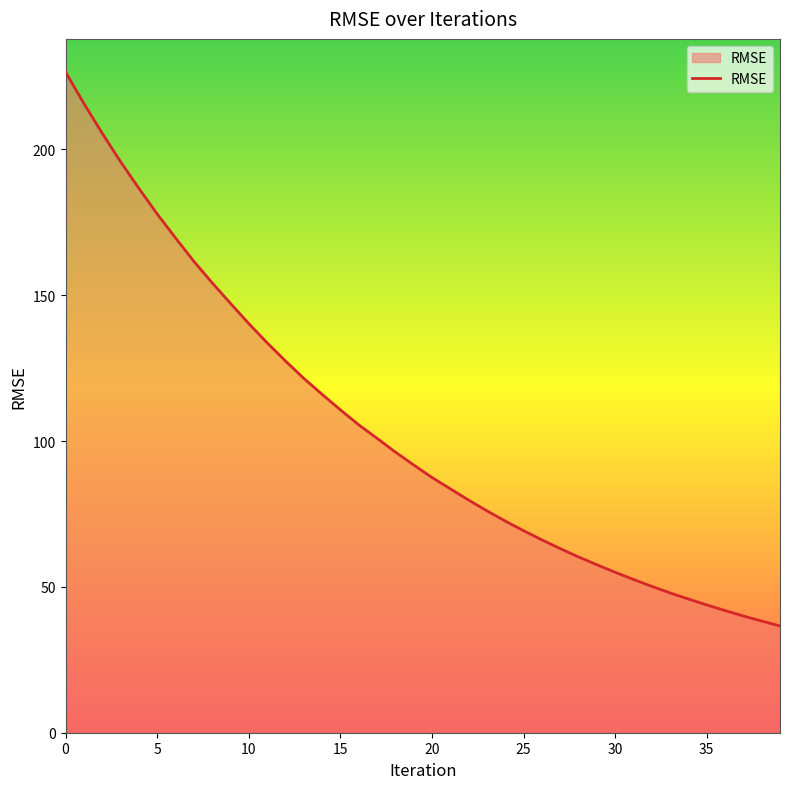

What is the difference between the maximum and minimum values?

189.9